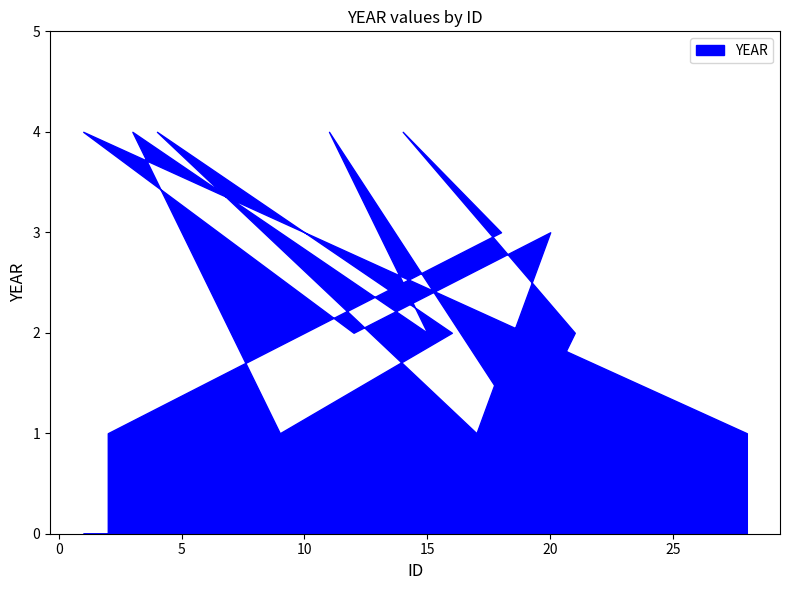

Which label corresponds to the smallest value in the chart?

2